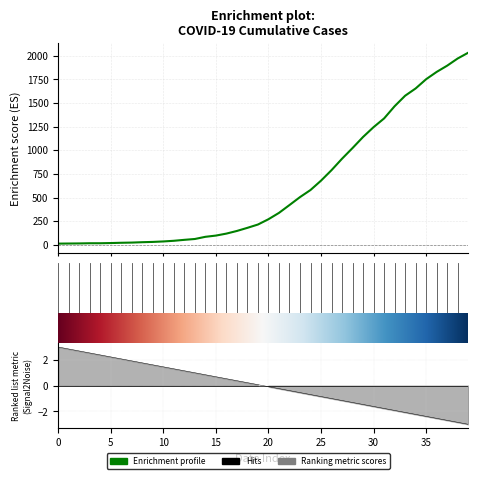

True or false: the data shows 17 at 2020-03-02.

True